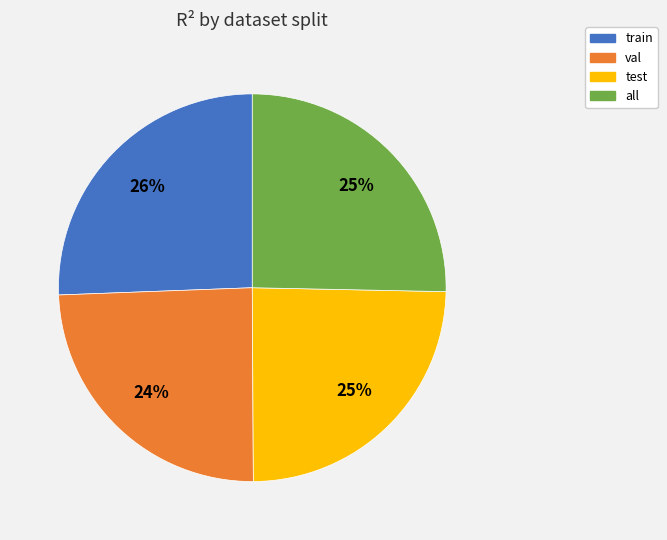

Which has a higher value, val or all?

all